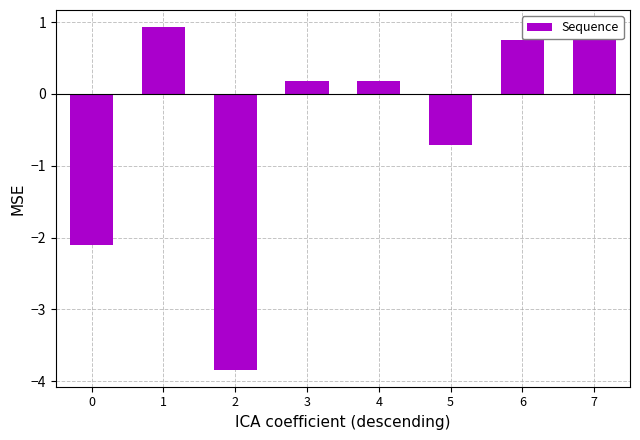

What is the greatest value displayed?

0.9